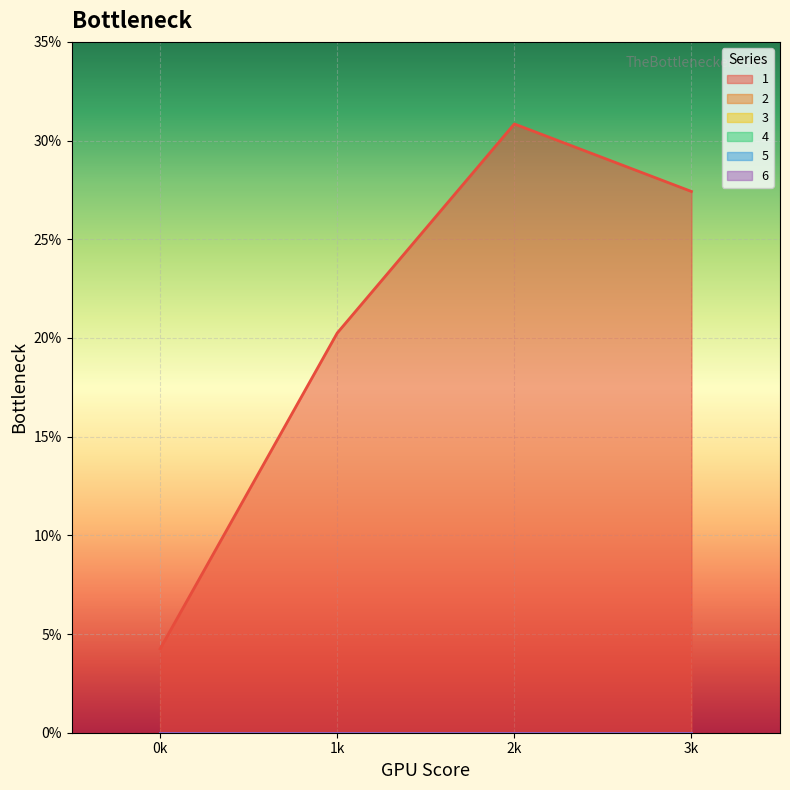

At 1, list the series in order from largest to smallest.

1, 2, 3, 4, 5, 6